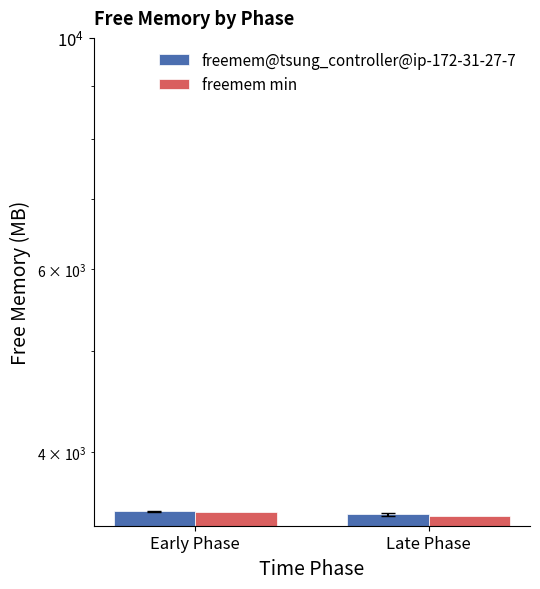

At which label does freemem min reach its minimum?

Late Phase